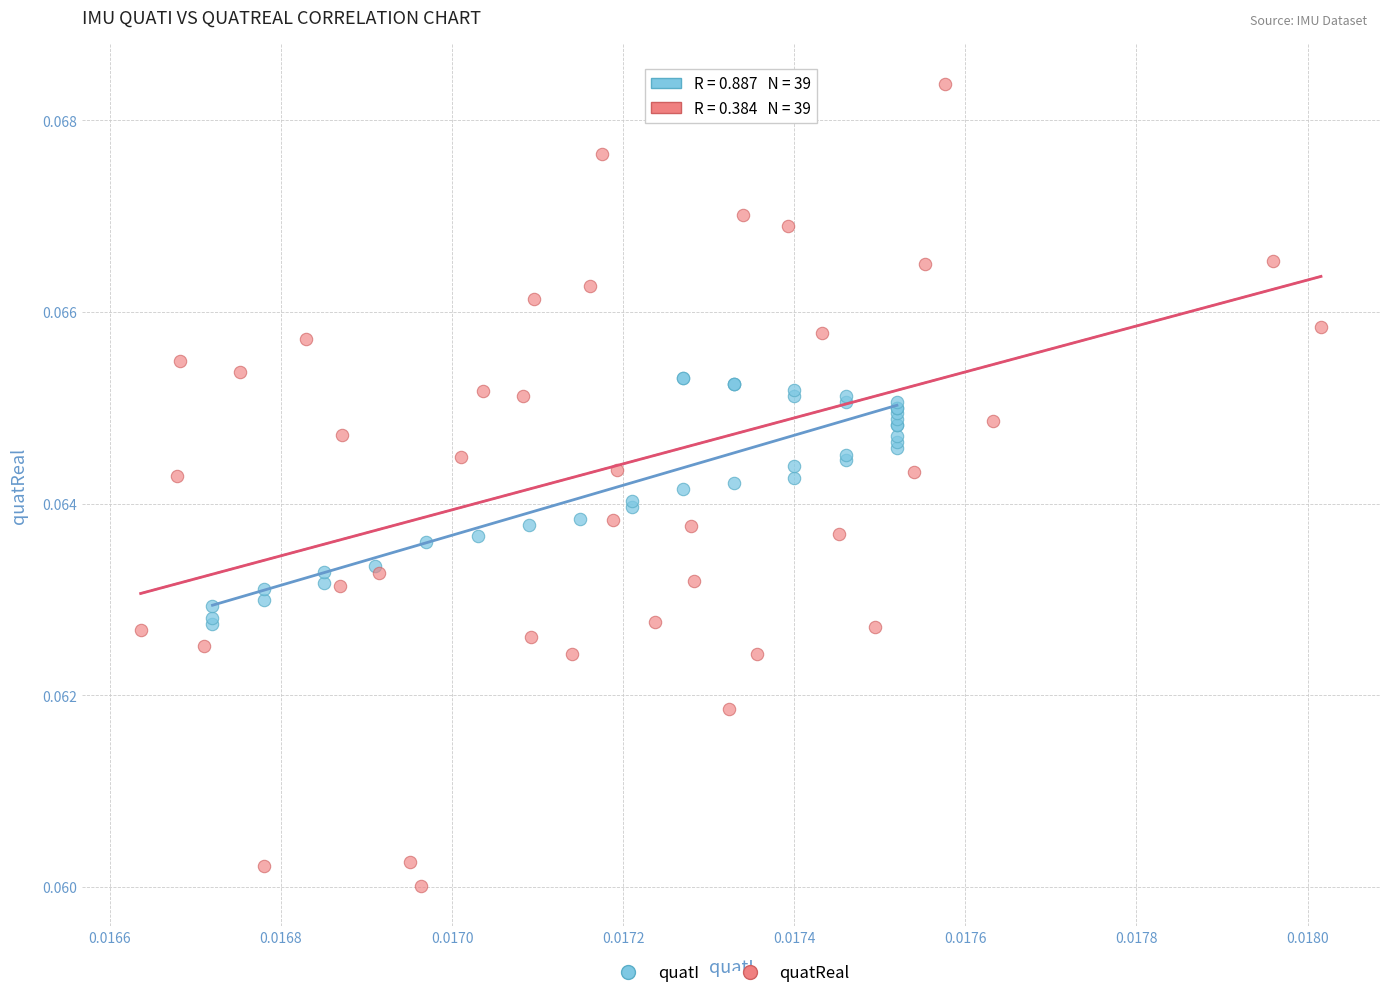

Which series contains the lowest Y value?

quatReal